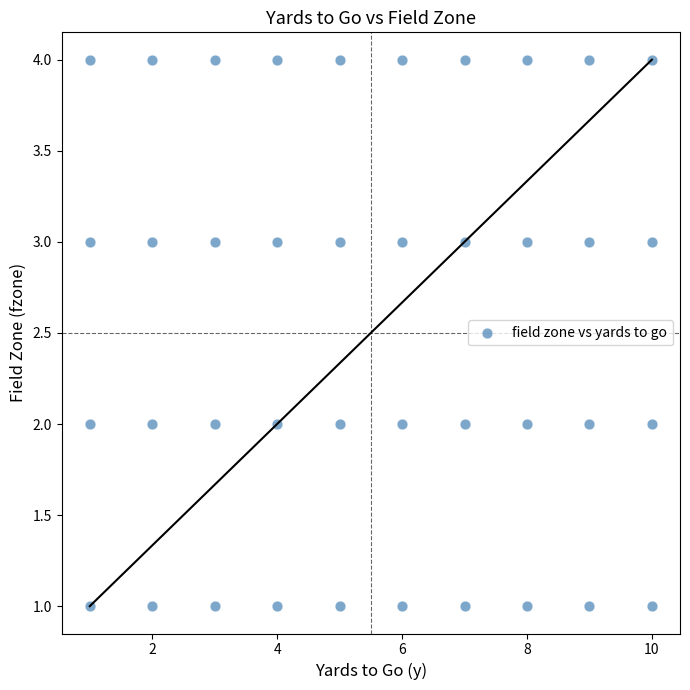

What is the range of X values (max minus min)?

9